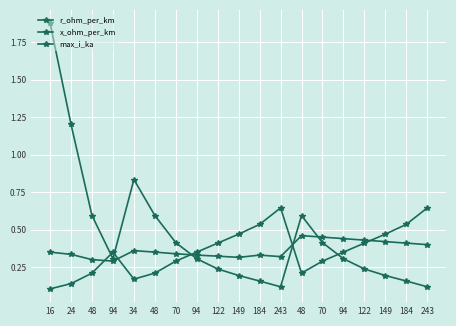

What is the difference between the maximum and minimum values in the max_i_ka series?

0.5